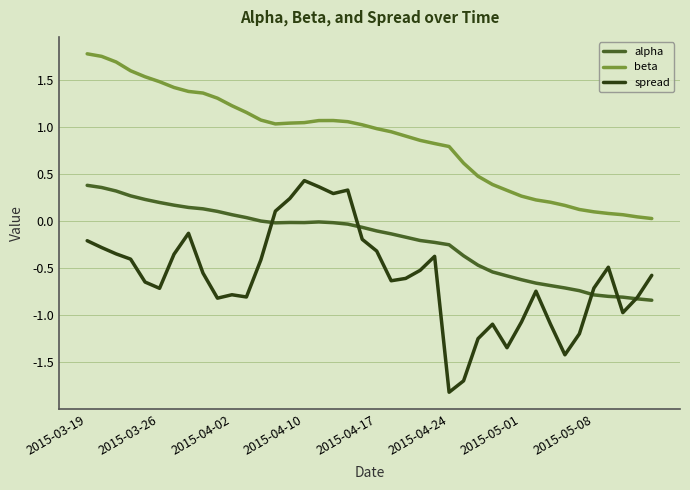

Rank the series by their average value, from highest to lowest.

beta, alpha, spread